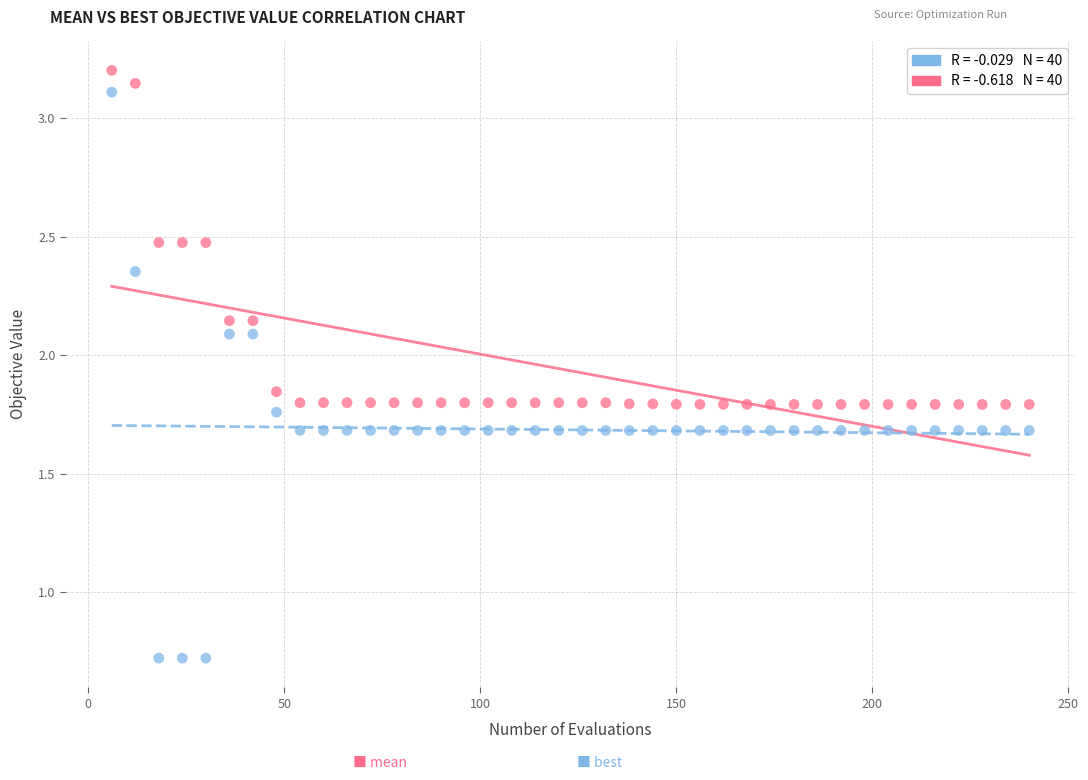

Across all data points, what is the range of X values (max minus min)?

234.0